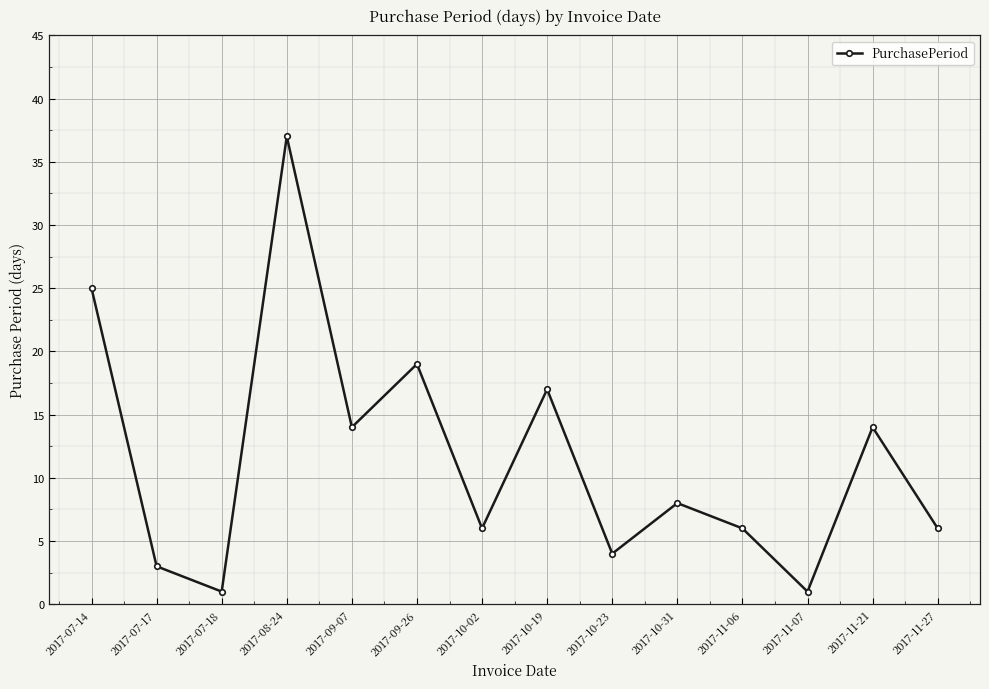

The chart shows a value of 19 at 2017-09-26. True or false?

True